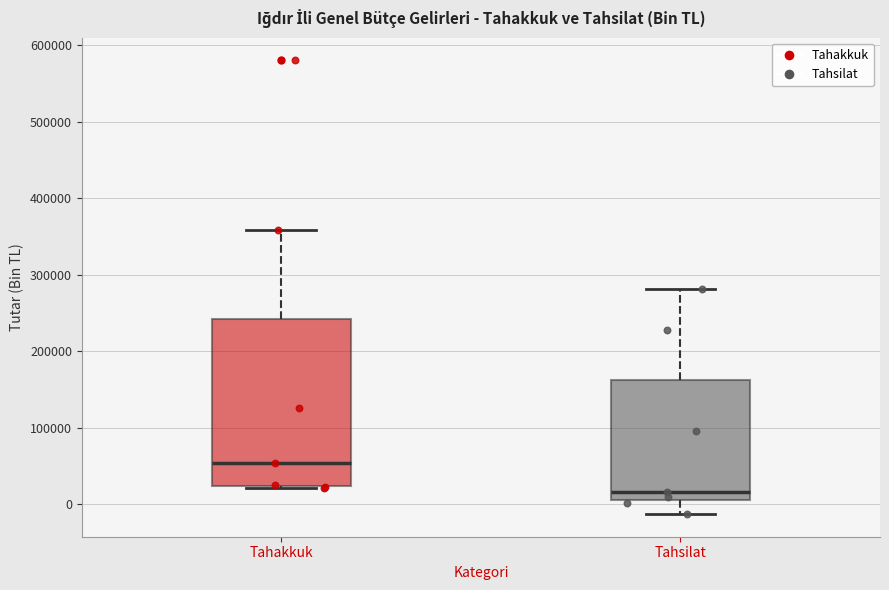

Reading left to right, transcribe this box plot: for each box, give where its median line is, the range the box spans, and where its two whiskers end, as read against the y-axis. The values are not printed on the chart, so give them approximately, as read against the axis.

Tahakkuk: median 50000, box 20000 to 240000, whiskers 20000 to 360000
Tahsilat: median 20000, box 10000 to 160000, whiskers -10000 to 280000